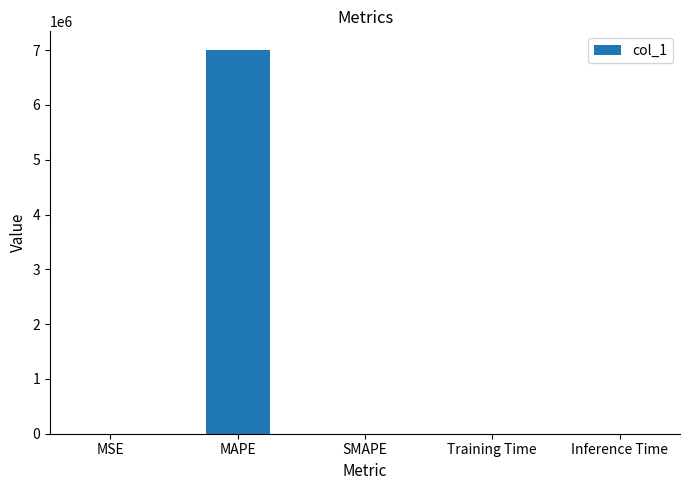

What is the sum of all values?

6994434.6